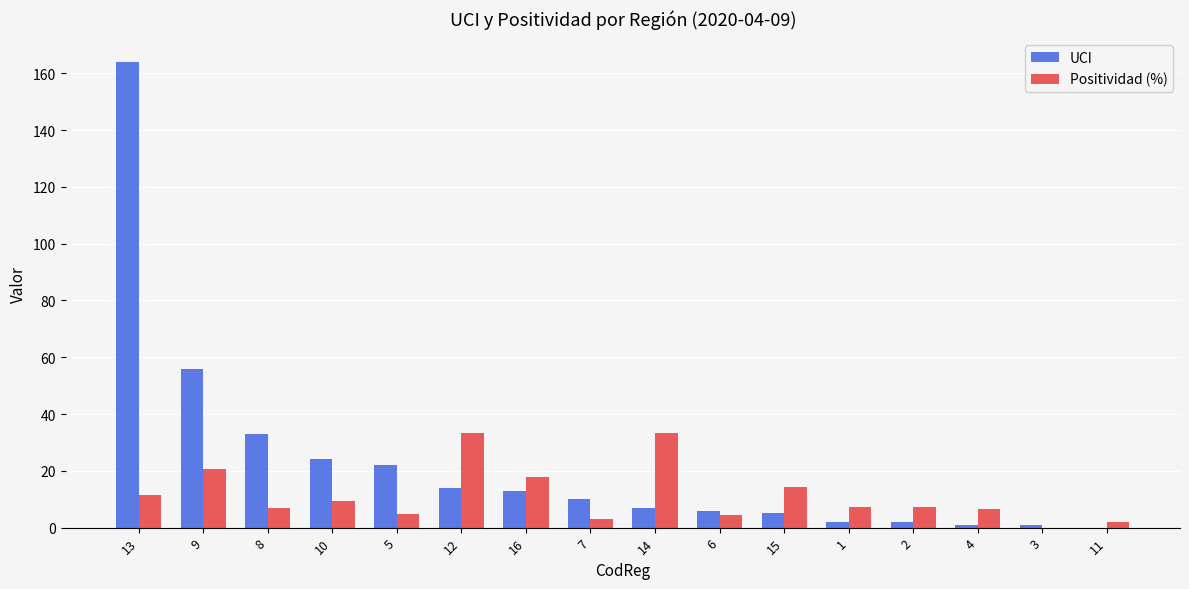

What is the sum of all UCI values?

360.0